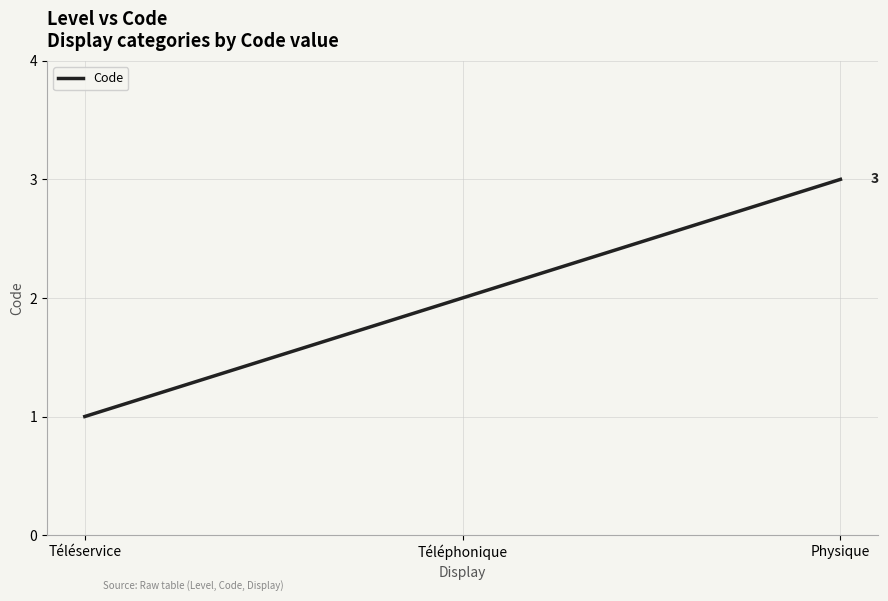

Between Téléservice and Téléphonique, which is larger?

Téléphonique